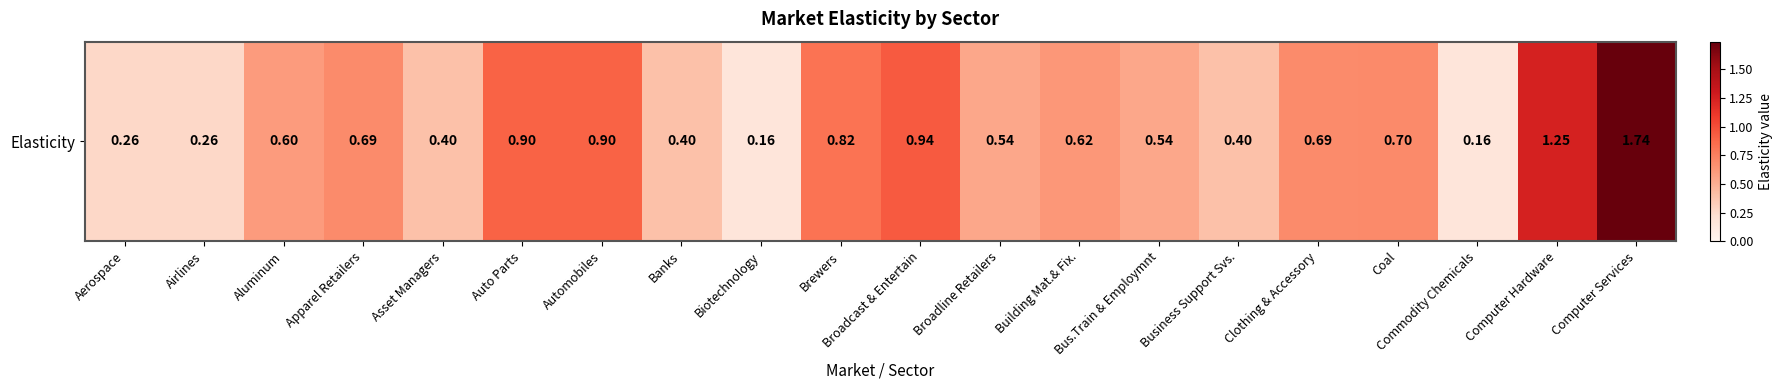

What is the change in value from Automobiles to Banks?

-0.5